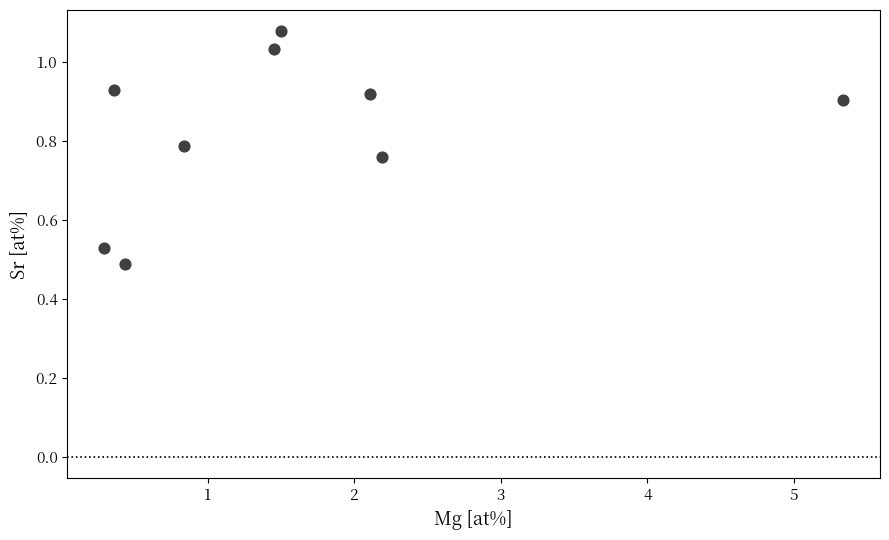

What is the range of X values (max minus min)?

5.0